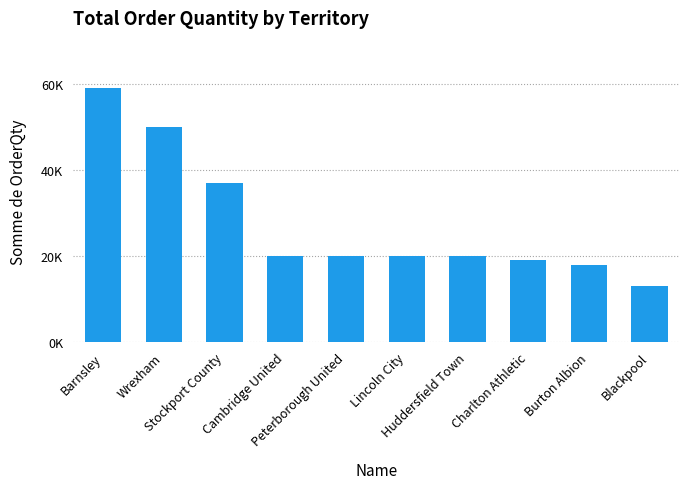

What is the label of the 3rd bar from the right?

Charlton Athletic